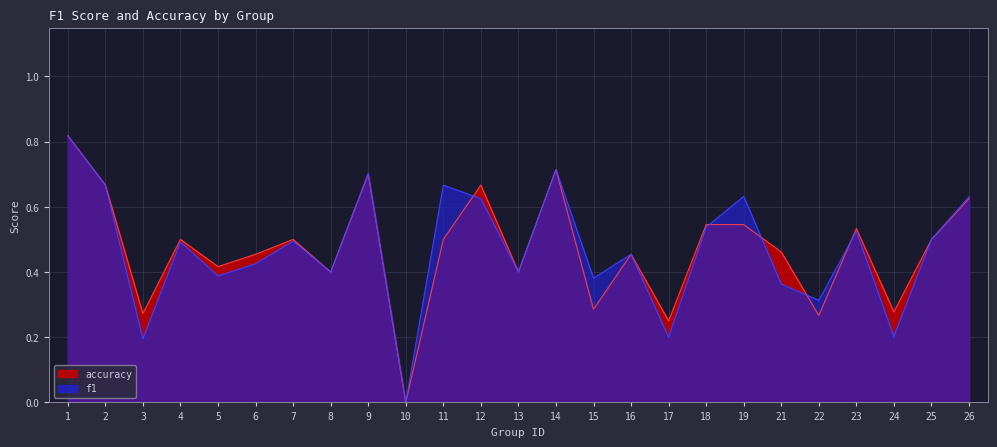

At which label is f1 closest to 0?

10